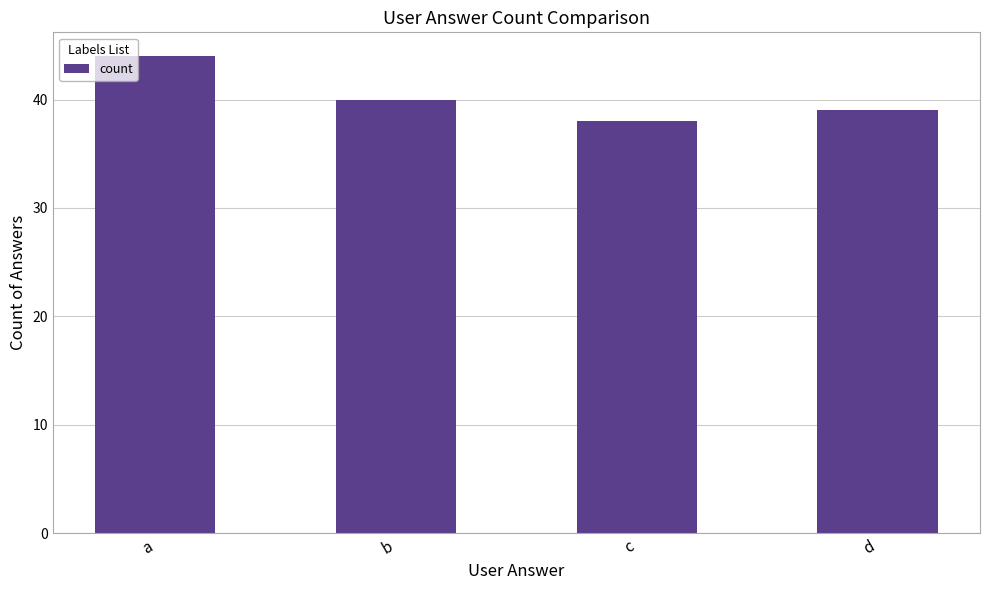

Does the chart contain any negative values?

No